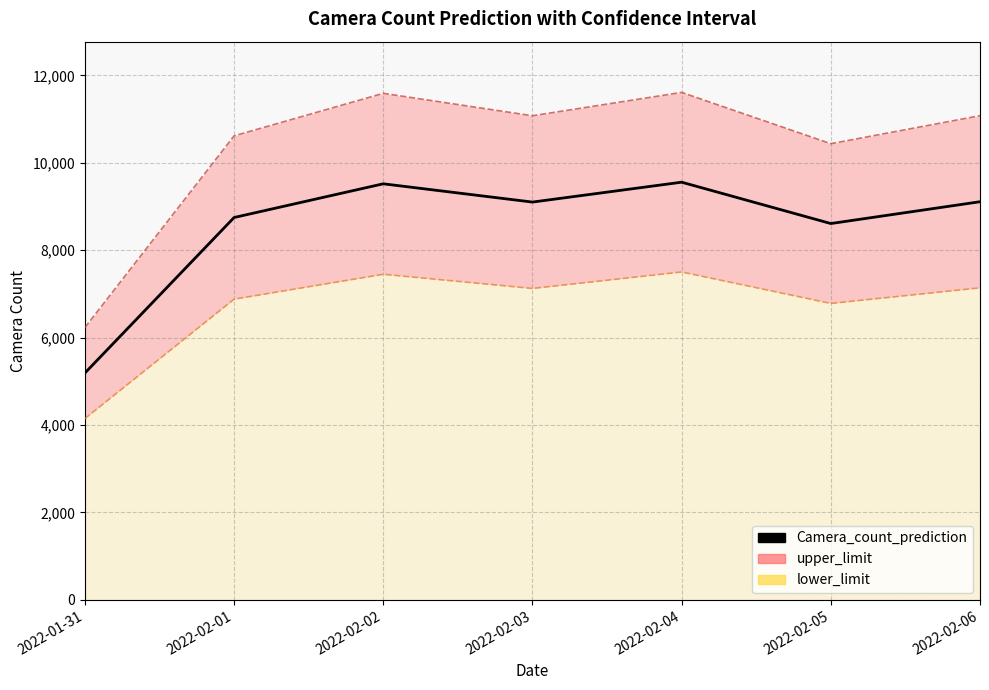

Which category has the lowest value across all series?

2022-01-31